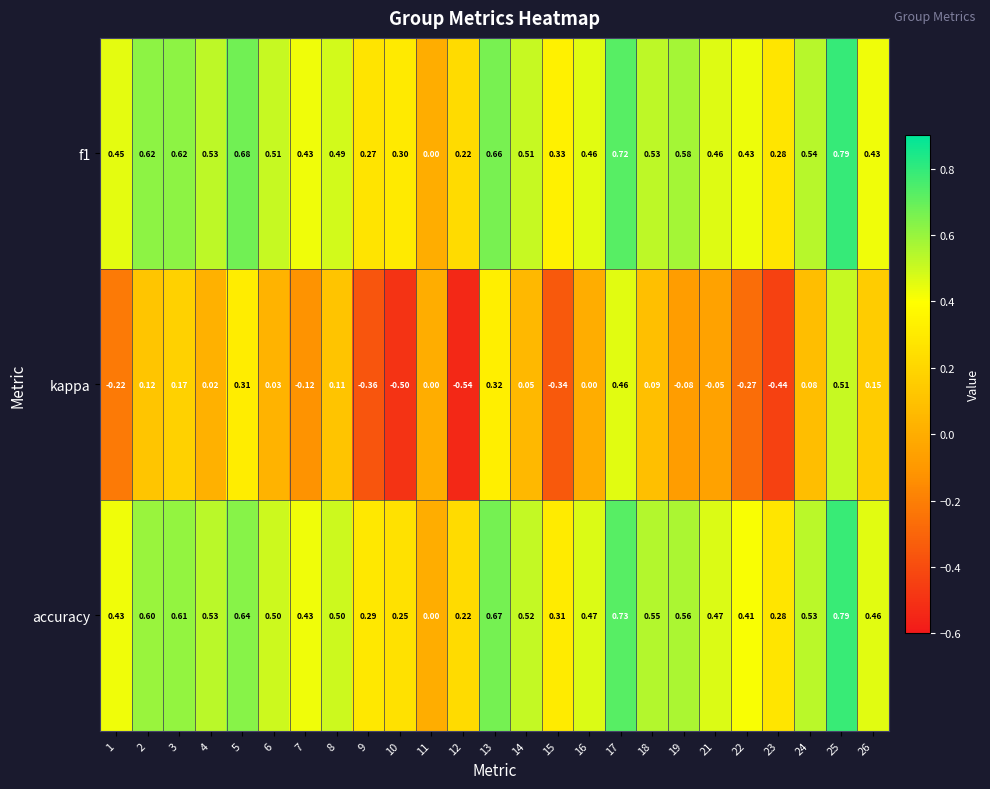

Between 12 and 15, which series saw the biggest shift?

kappa